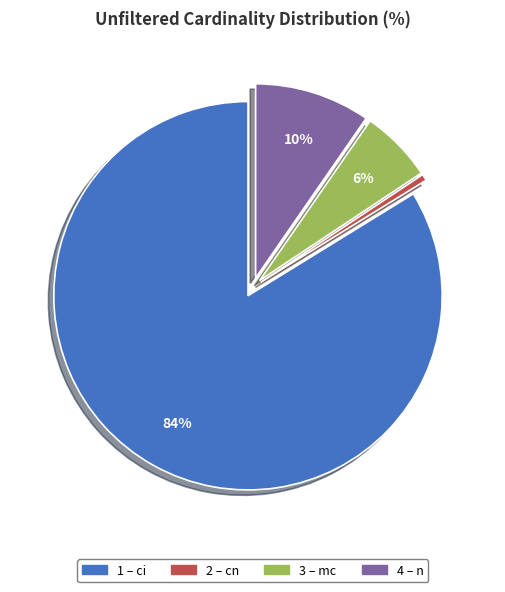

Count the number of slices in the pie.

4